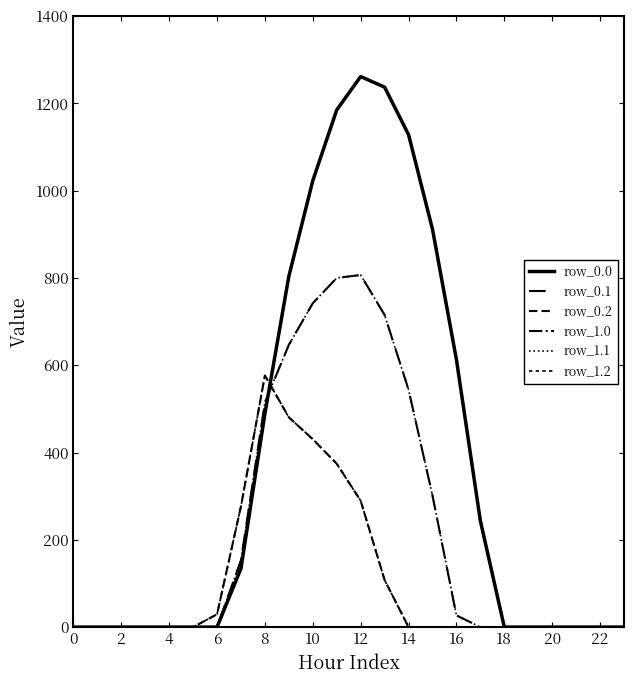

Does the chart have visible grid lines?

No